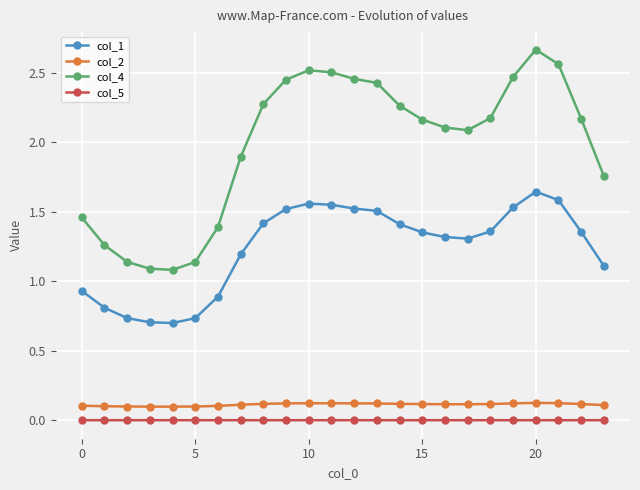

True or false: col_1 and col_5 cross at least once.

False